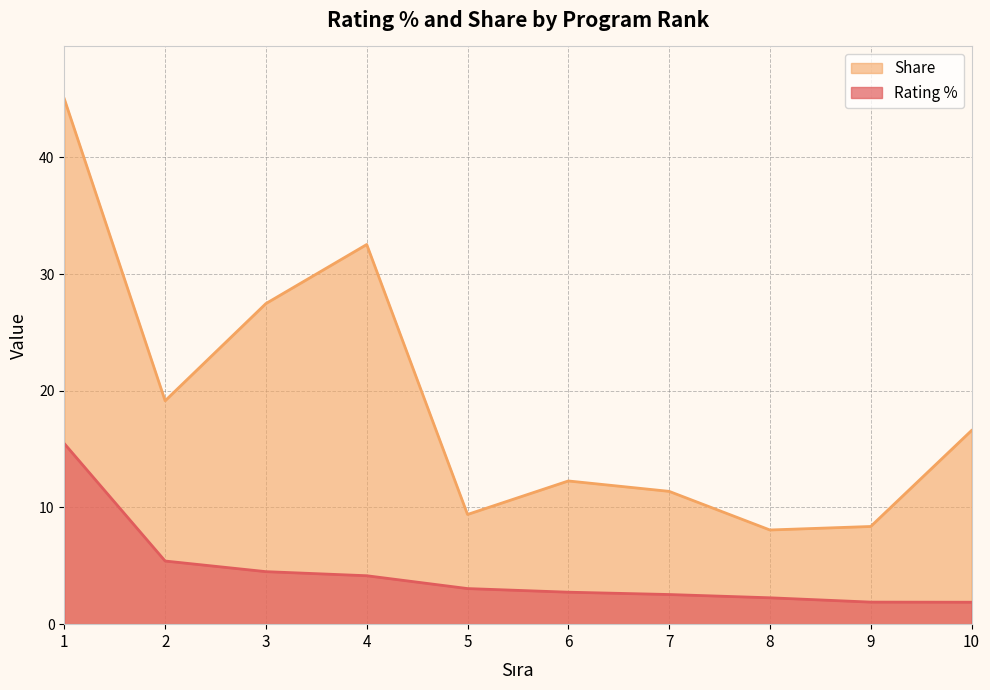

Rank the series by their maximum value, from lowest to highest.

Rating %, Share